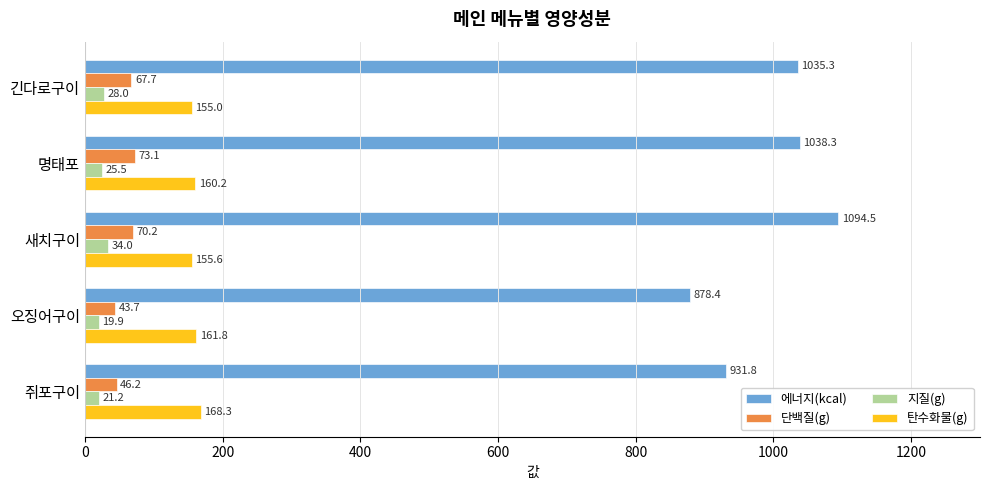

What is the average value of the 지질(g) series?

25.7